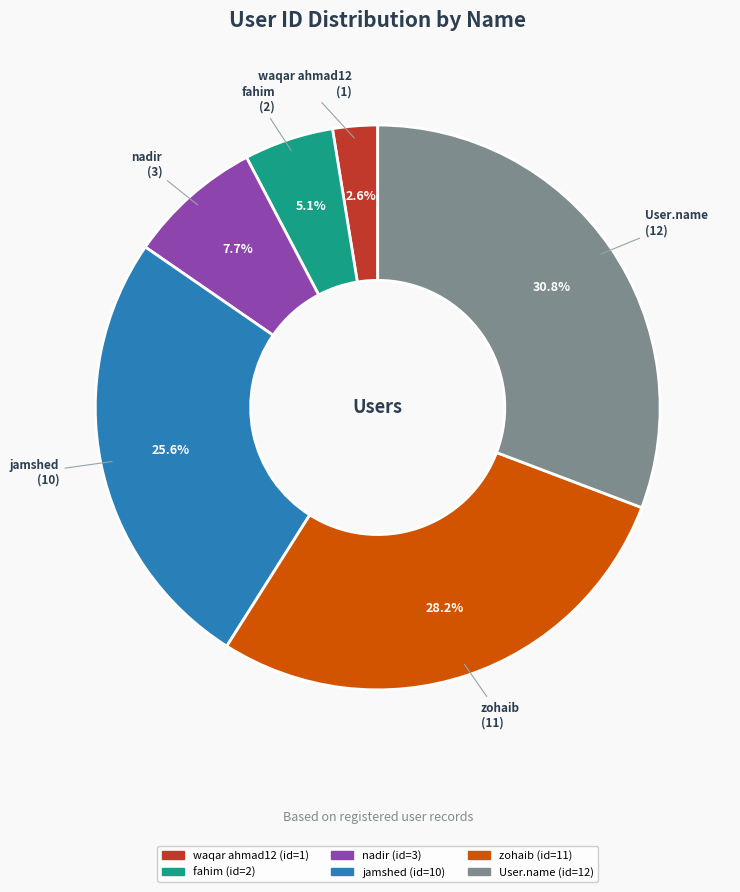

Rank the categories by value from highest to lowest.

User.name, zohaib, jamshed, nadir, fahim, waqar ahmad12